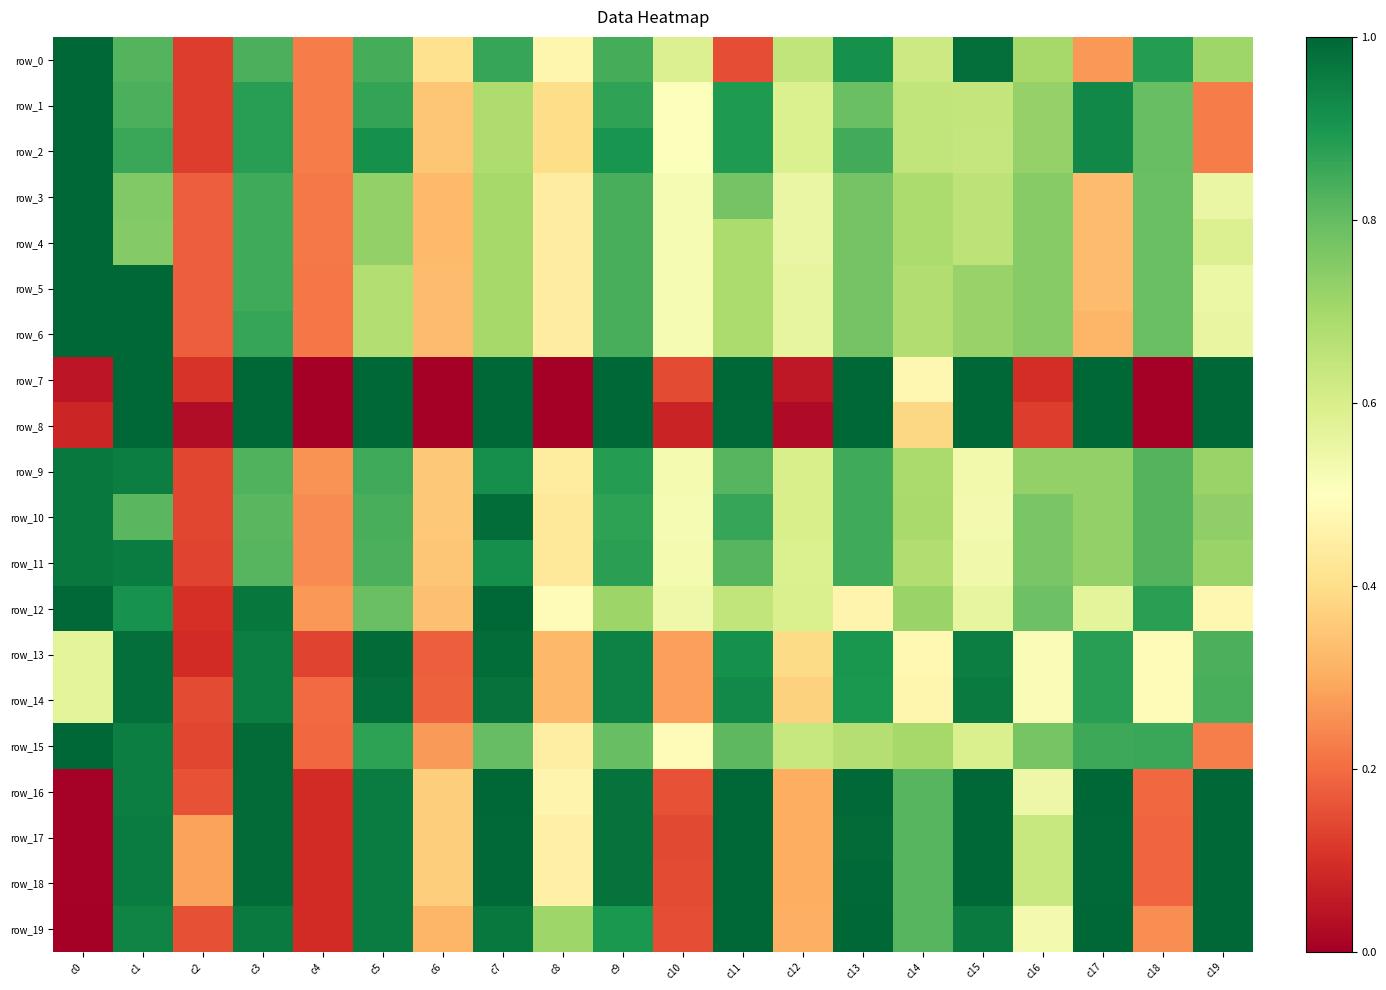

The value of row_19 at c14 is 1.3. True or false?

False